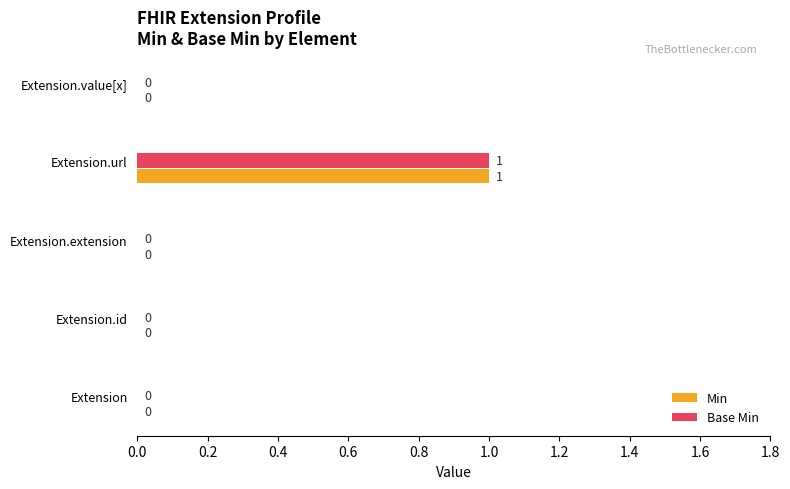

How many data points in Base Min are above 0?

1